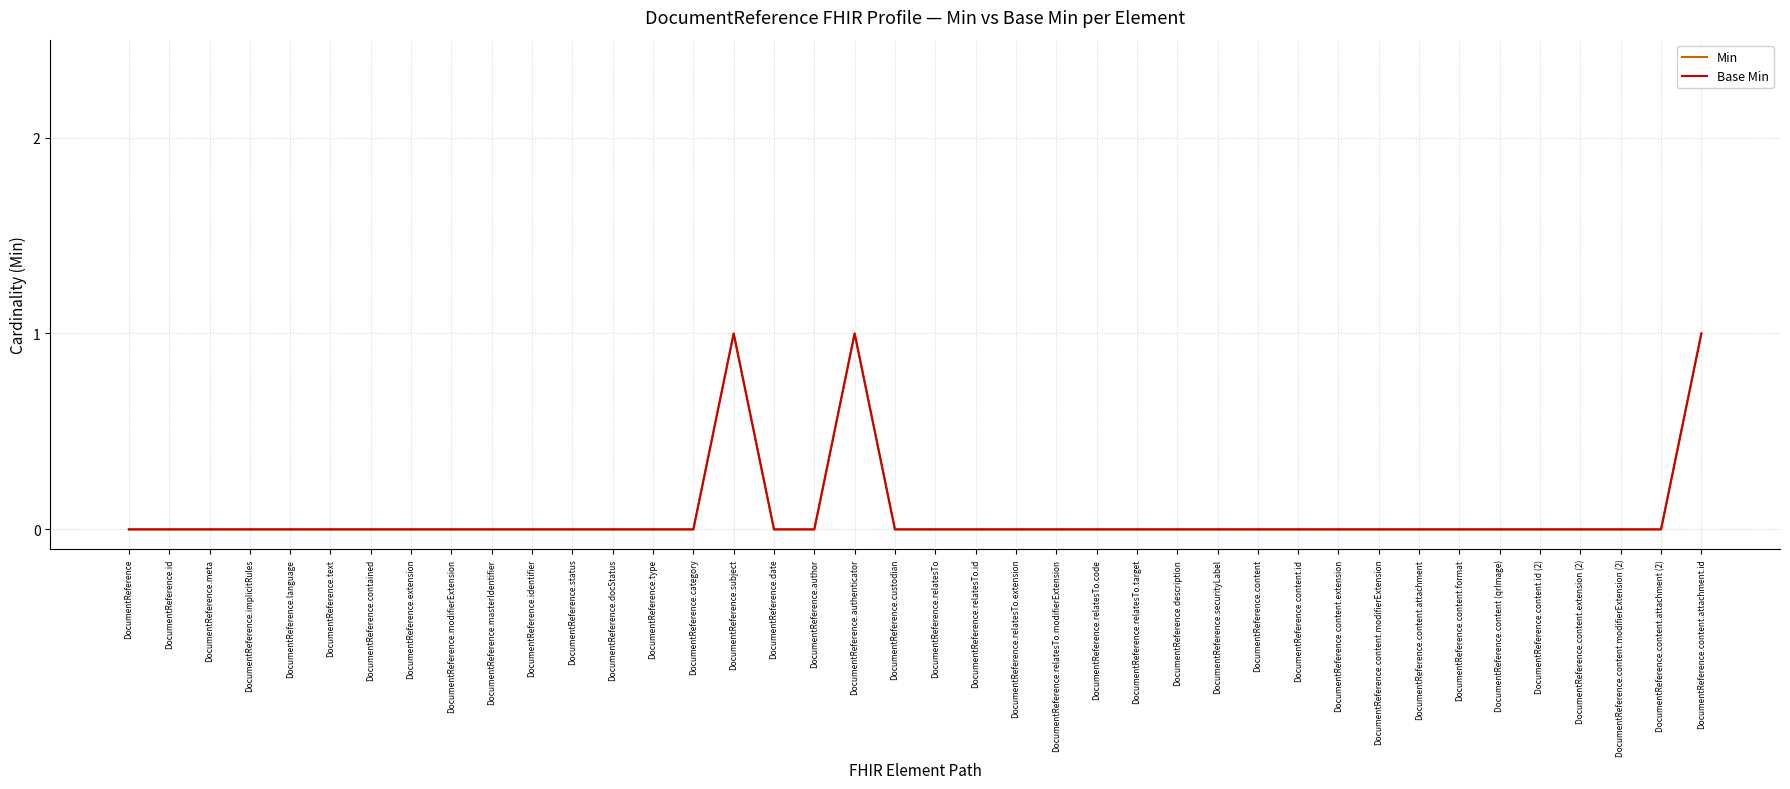

Where is the first local maximum for Min?

DocumentReference.subject